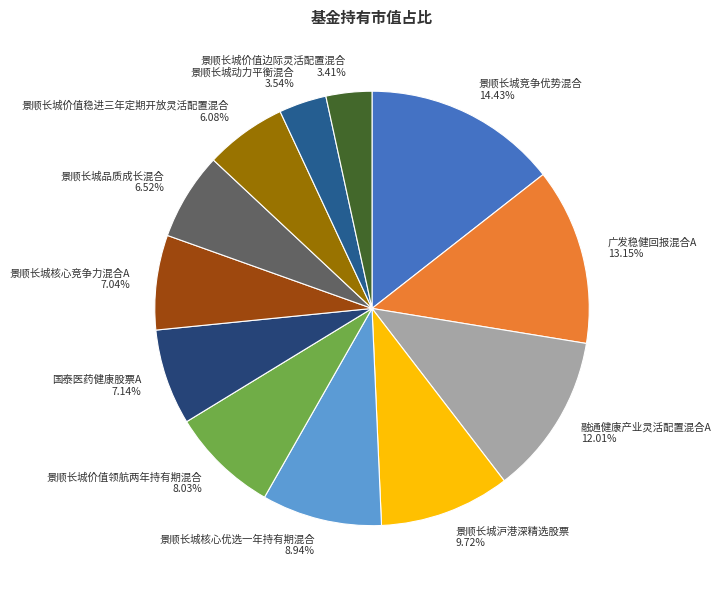

What percentage is the 国泰医药健康股票A slice, to the nearest percent?

7%